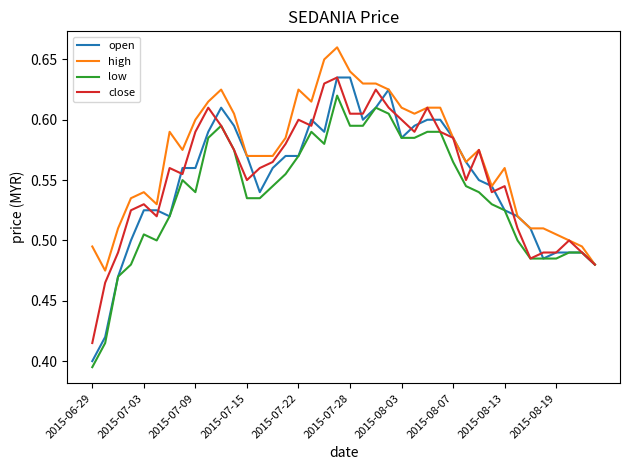

Which series has the largest total across all categories?

high